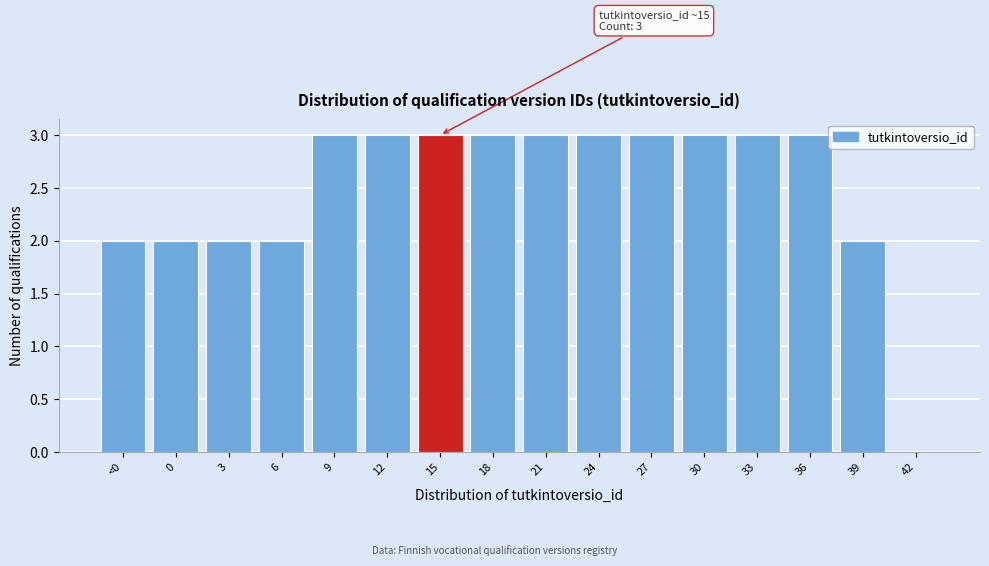

Reading left to right, extract all data points from this chart.

<0=2	0=2	3=2	6=2	9=3	12=3	15=3	18=3	21=3	24=3	27=3	30=3	33=3	36=3	39=2	42=0